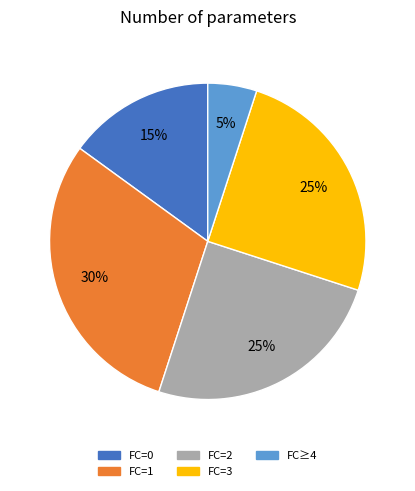

Is it true that FC=2 is 25% of the pie?

True